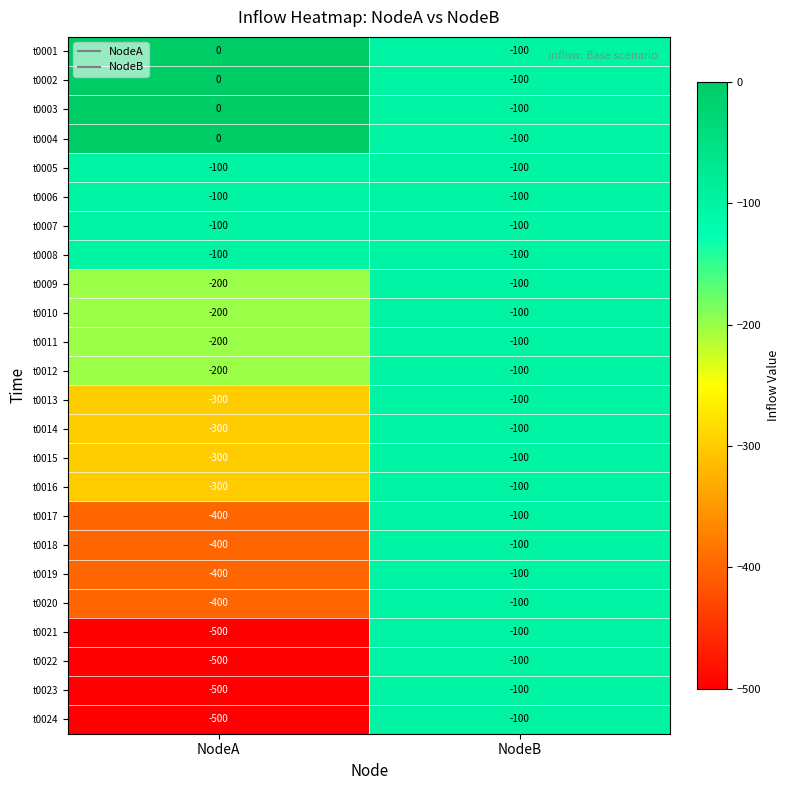

What is the total value across all series at NodeA?

-6000